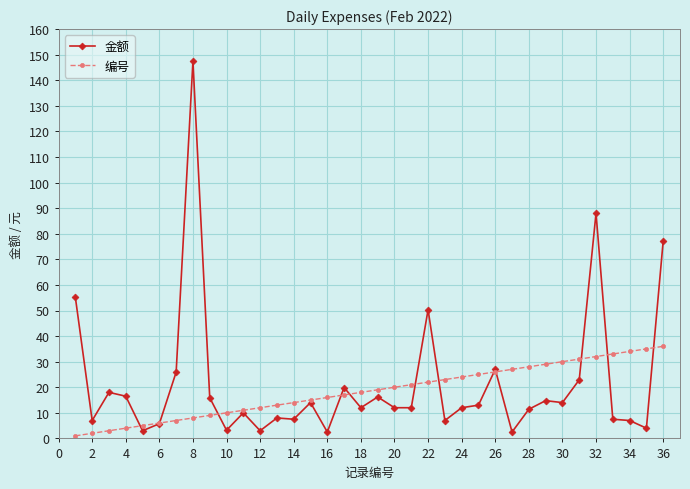

How many values in the 编号 series are below 19?

18